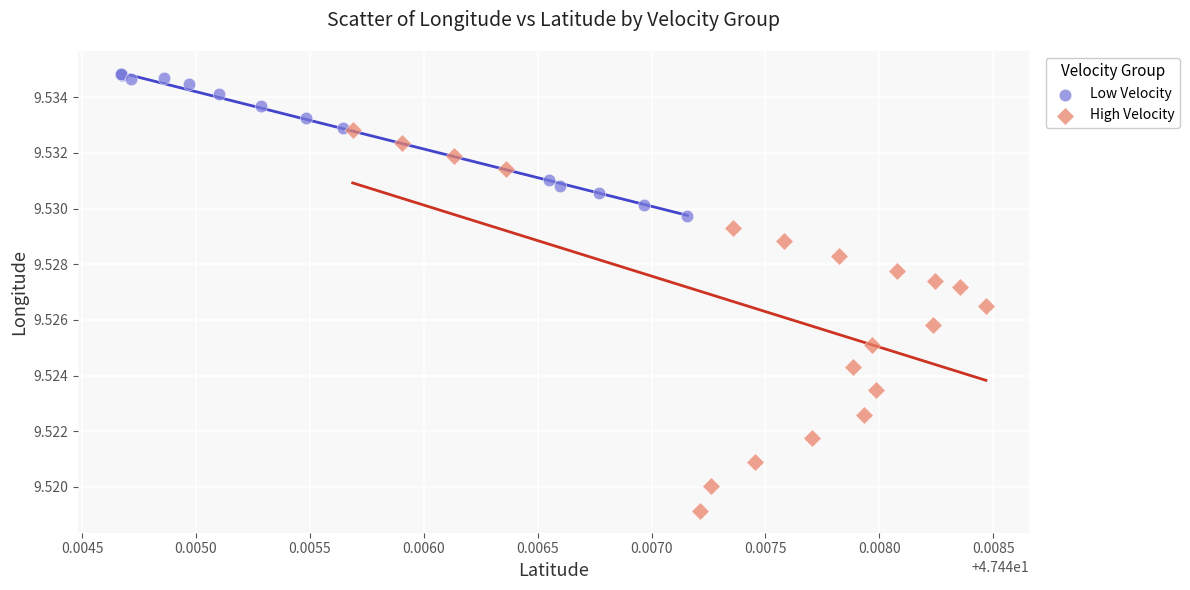

Which series reaches the maximum Y coordinate?

Low Velocity